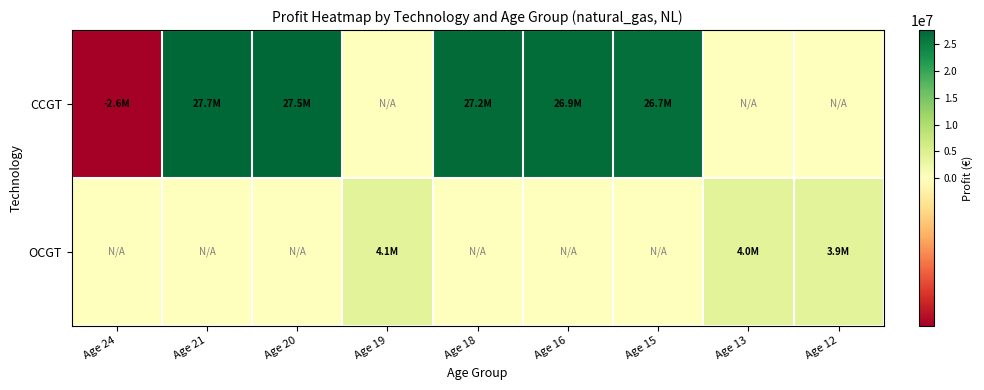

At which category does the chart reach its peak across all series?

Age 21